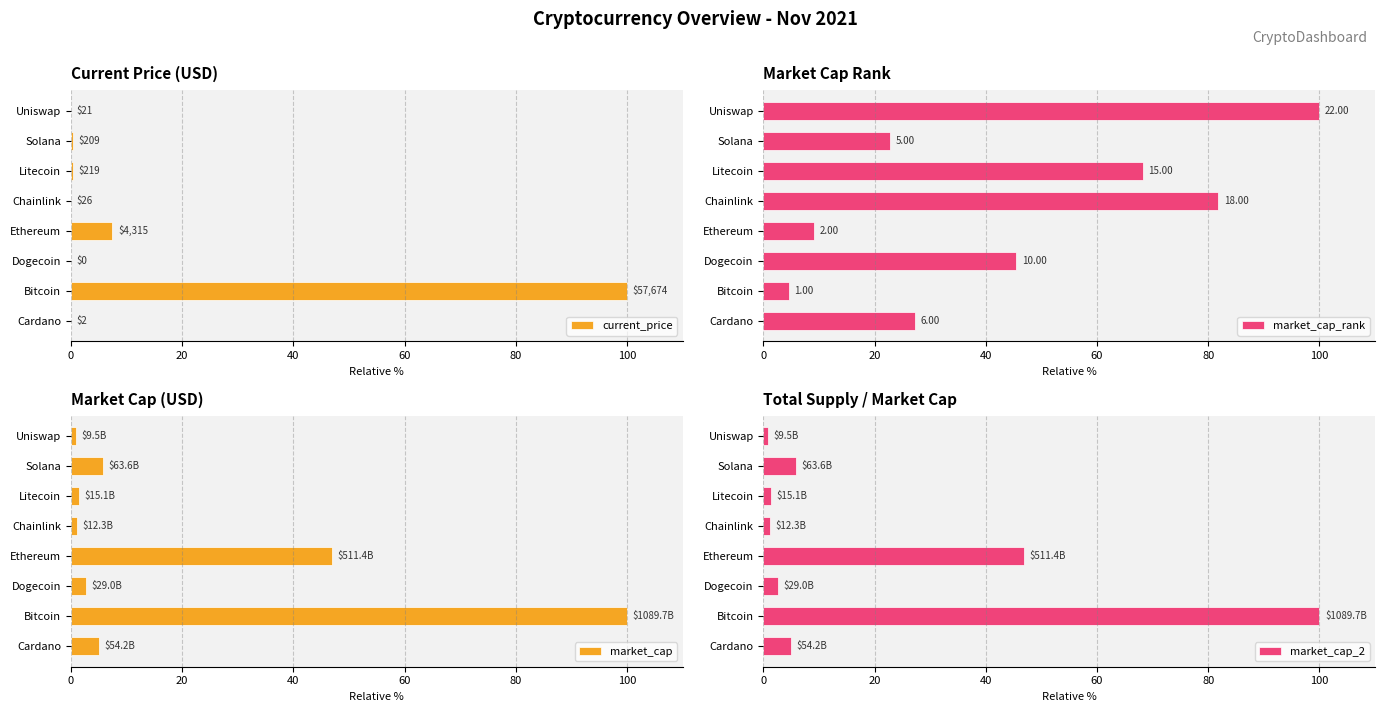

Which category has the highest value in the market_cap series?

Bitcoin